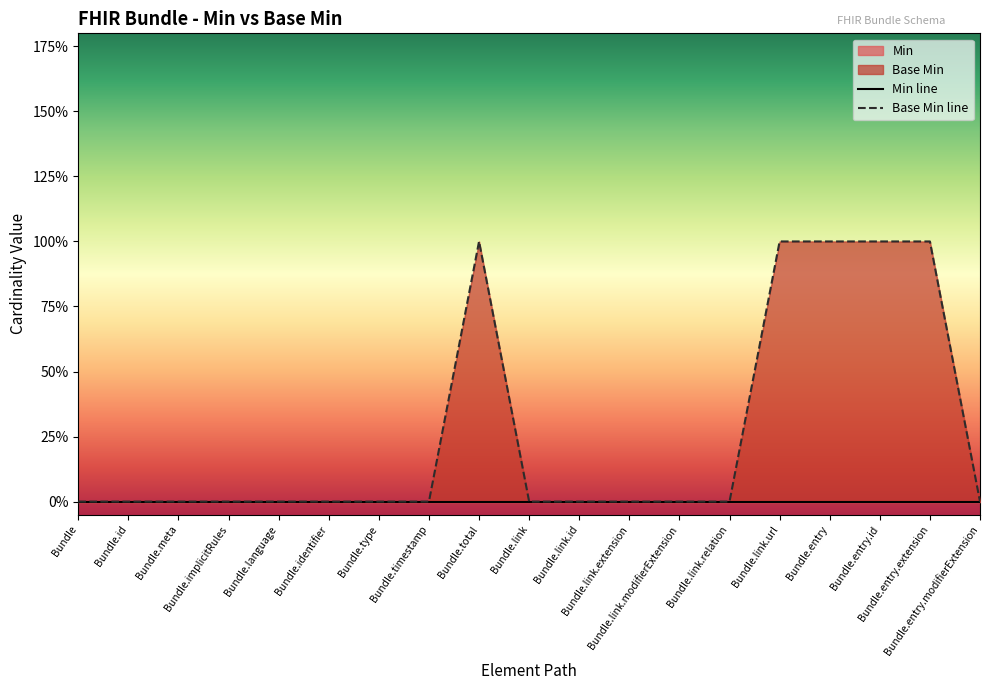

Reading left to right, list all the values displayed in this chart.

Min line: Bundle=0	Bundle.id=0	Bundle.meta=0	Bundle.implicitRules=0	Bundle.language=0	Bundle.identifier=0	Bundle.type=0	Bundle.timestamp=0	Bundle.total=0	Bundle.link=0	Bundle.link.id=0	Bundle.link.extension=0	Bundle.link.modifierExtension=0	Bundle.link.relation=0	Bundle.link.url=0	Bundle.entry=0	Bundle.entry.id=0	Bundle.entry.extension=0	Bundle.entry.modifierExtension=0
Base Min line: Bundle=0	Bundle.id=0	Bundle.meta=0	Bundle.implicitRules=0	Bundle.language=0	Bundle.identifier=0	Bundle.type=0	Bundle.timestamp=0	Bundle.total=1	Bundle.link=0	Bundle.link.id=0	Bundle.link.extension=0	Bundle.link.modifierExtension=0	Bundle.link.relation=0	Bundle.link.url=1	Bundle.entry=1	Bundle.entry.id=1	Bundle.entry.extension=1	Bundle.entry.modifierExtension=0